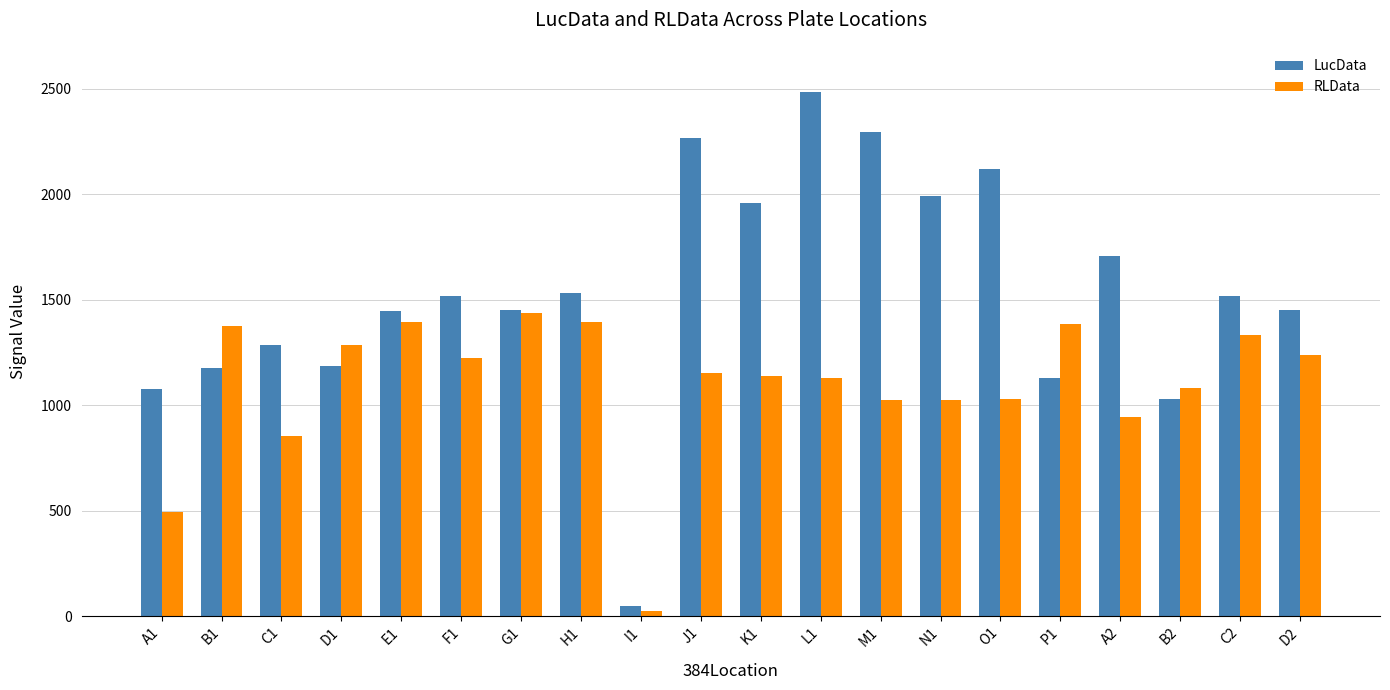

Is it true that LucData equals 2485 at L1?

True